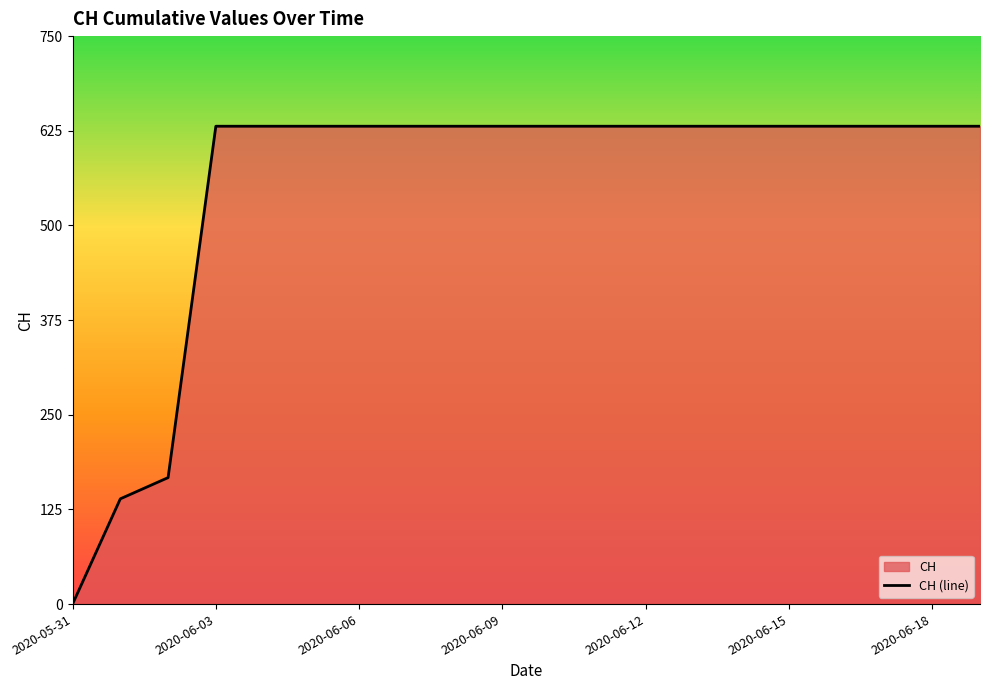

What is the difference between the second highest and minimum values?

631